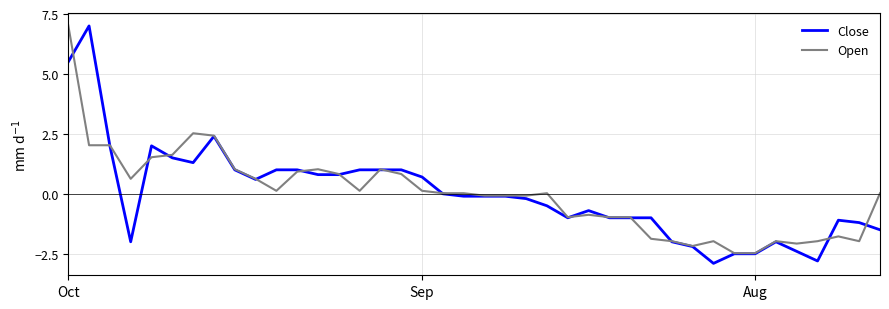

What is the maximum value shown in the chart?

7.0